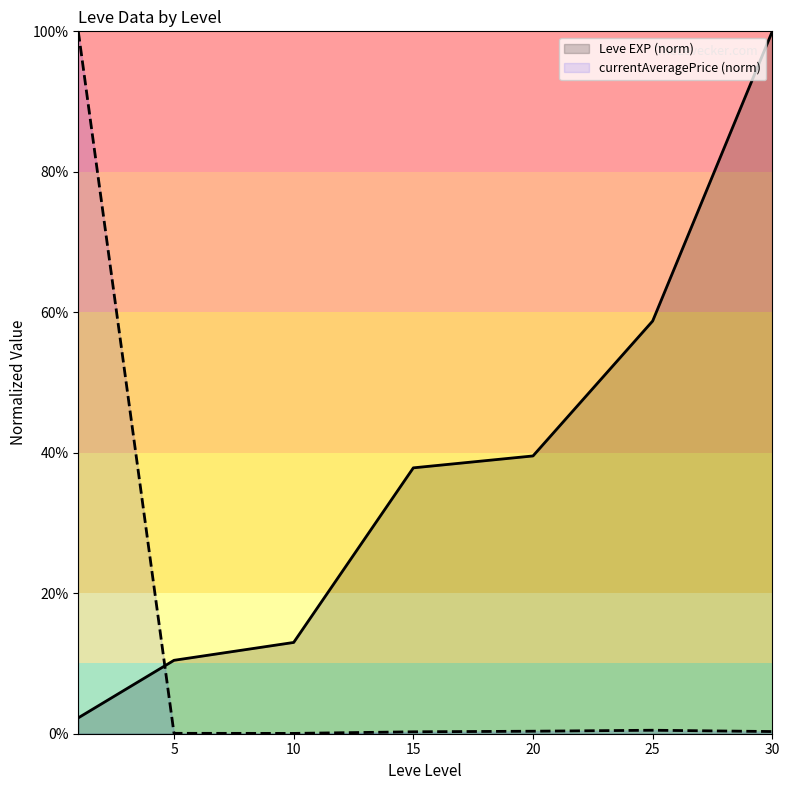

What is the difference between the maximum and minimum values in the Leve EXP (norm) series?

97.7